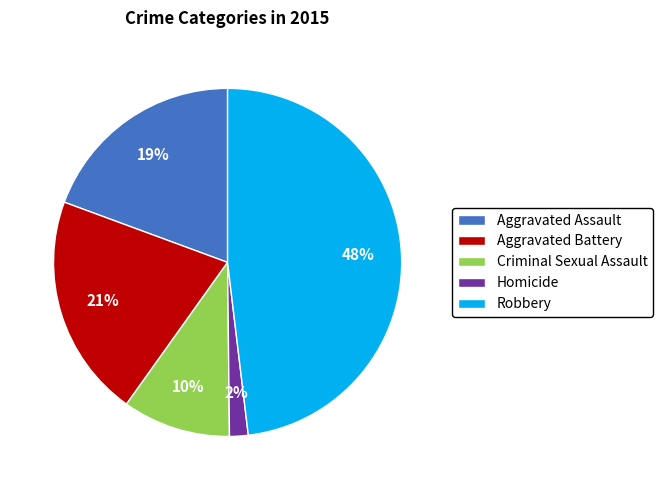

What is the ratio of the value at Aggravated Battery to the value at Robbery?

0.4